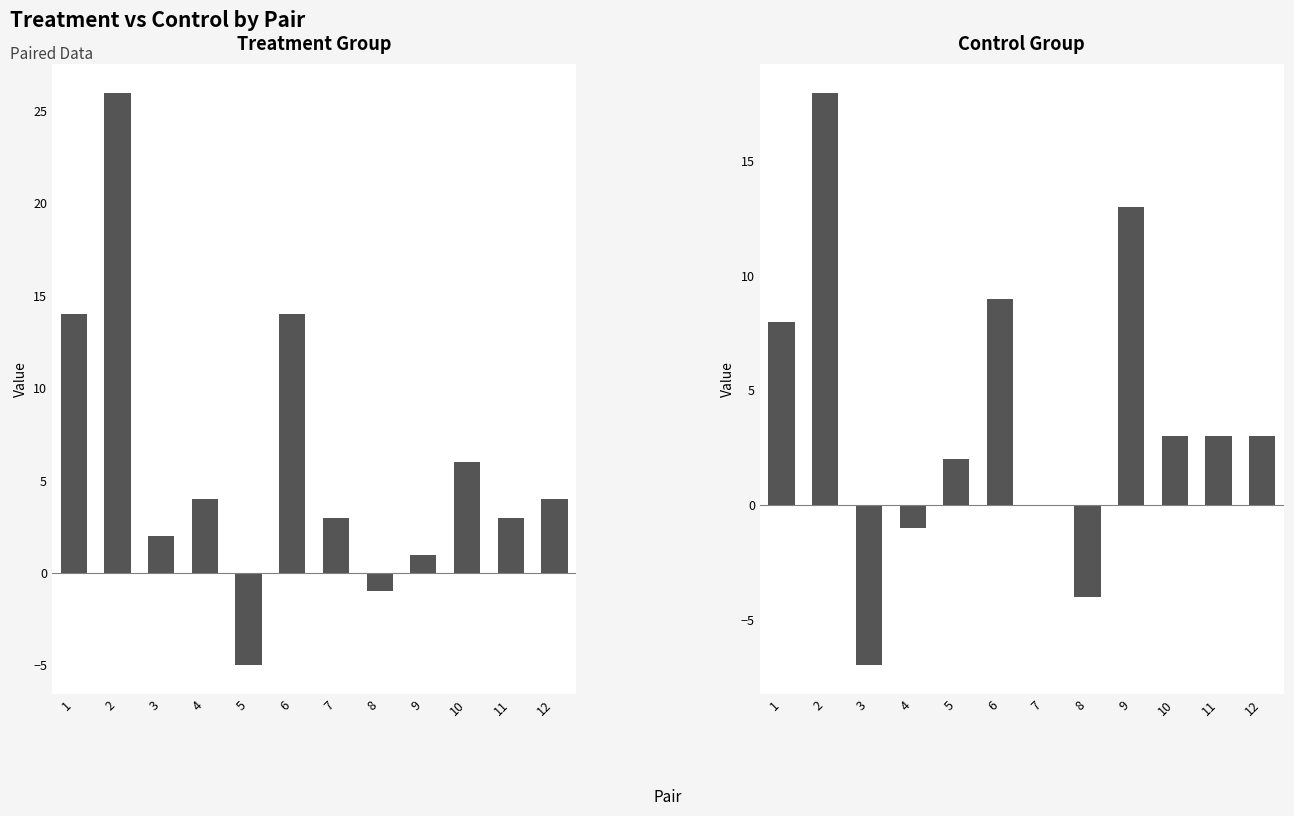

What are all the series names shown in the legend?

Treatment Group, Control Group